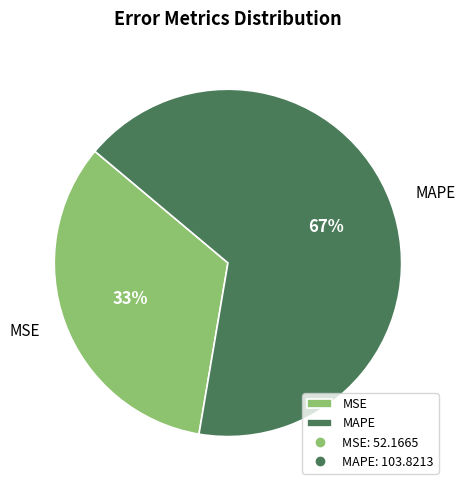

Is there any slice that represents more than half of the pie?

Yes